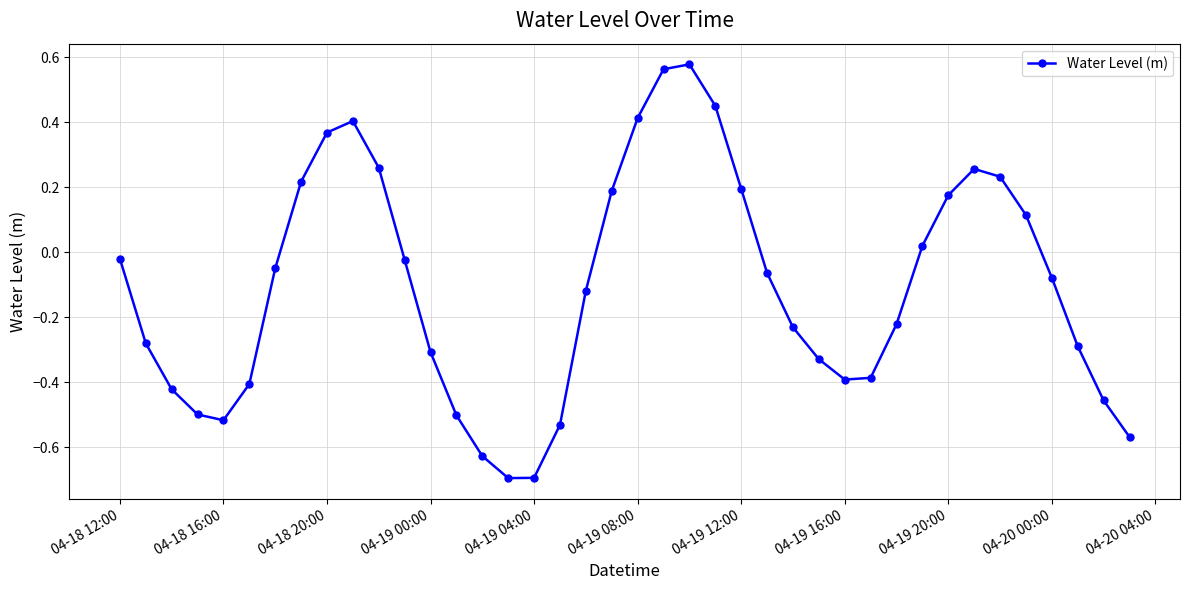

Is this an area chart (filled region under the line)?

No